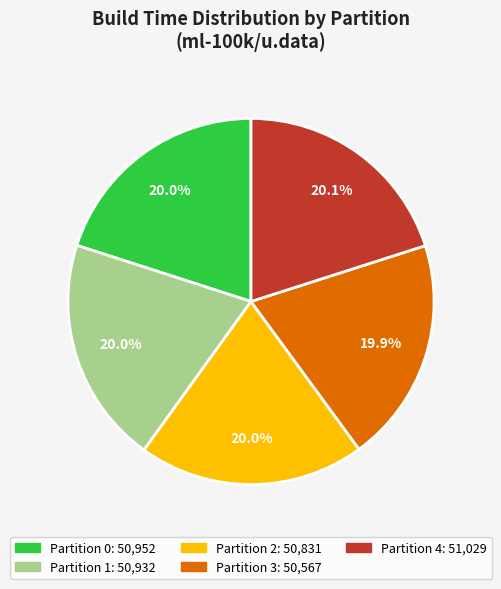

How many slices are in this pie chart?

5